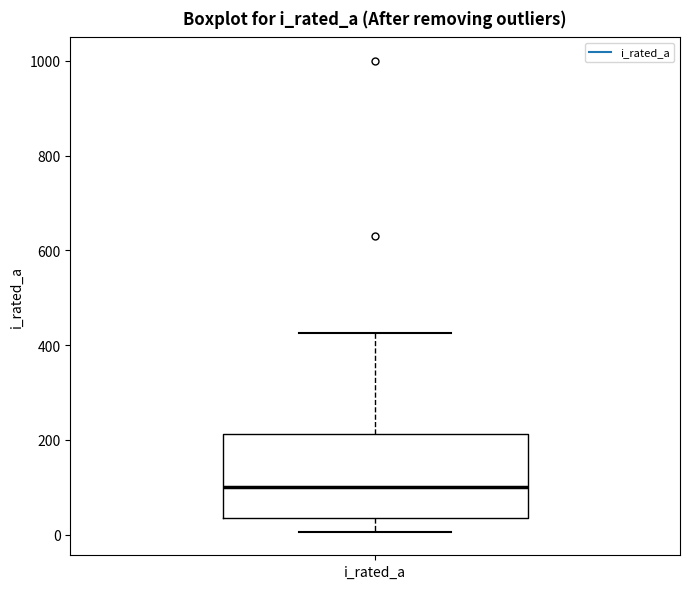

Where is the lower edge of the box for i_rated_a on the y-axis? The values are not printed on the chart, so give them approximately, as read against the axis.

40